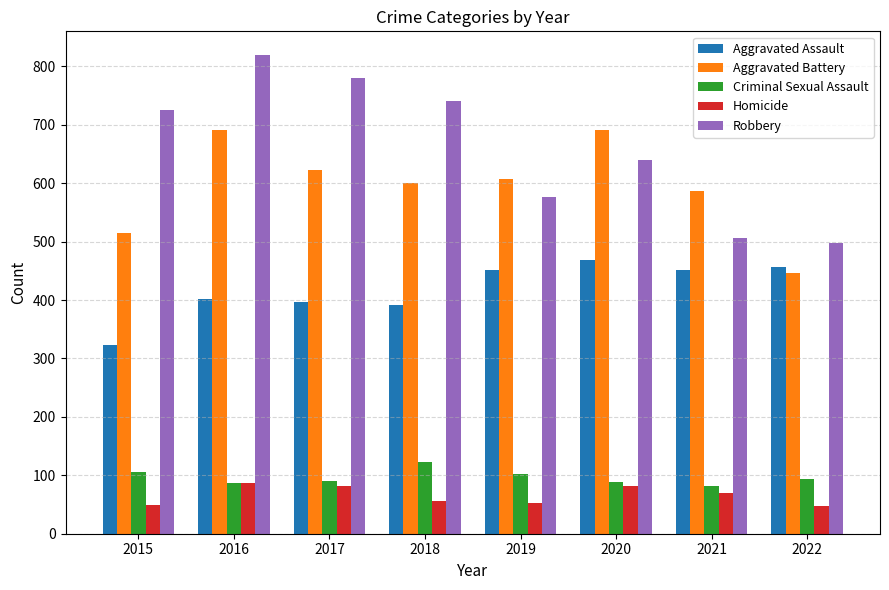

Which series has the widest spread of values?

Robbery